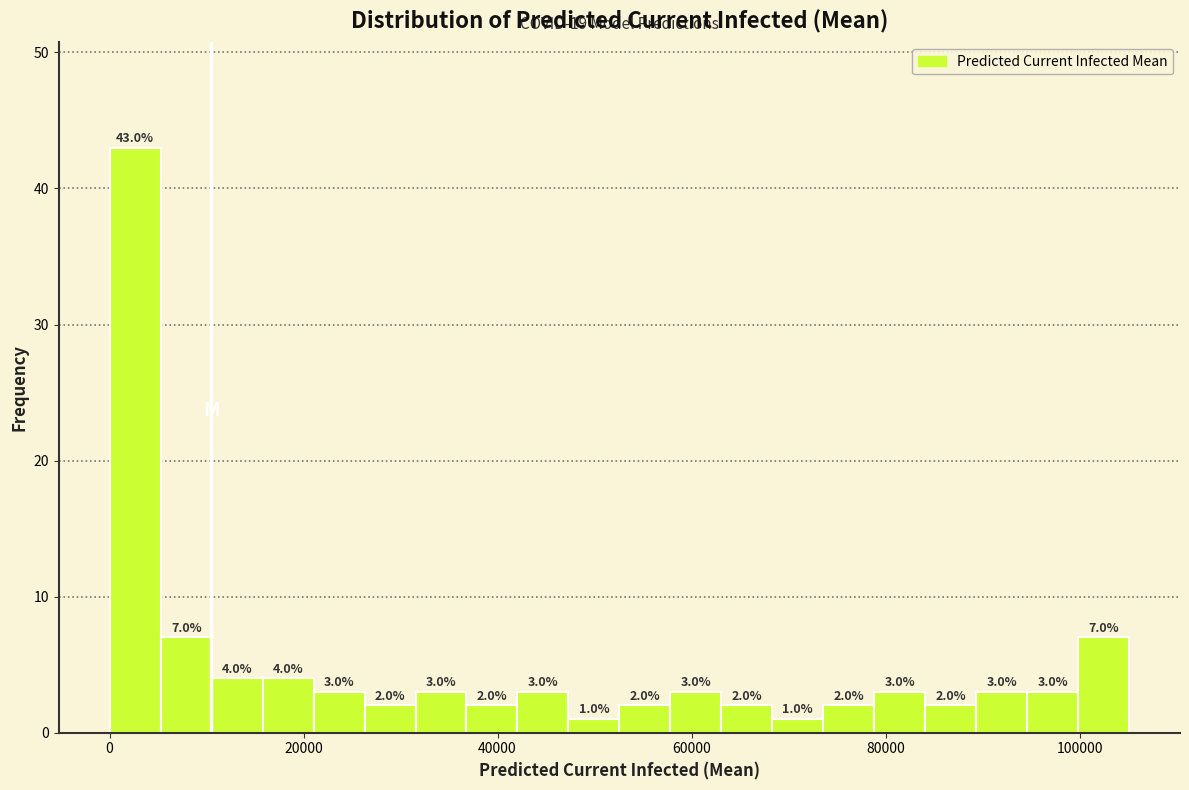

Around what value on the x-axis is the tallest bar? Give the approximate position of its centre, as read against the axis.

2000